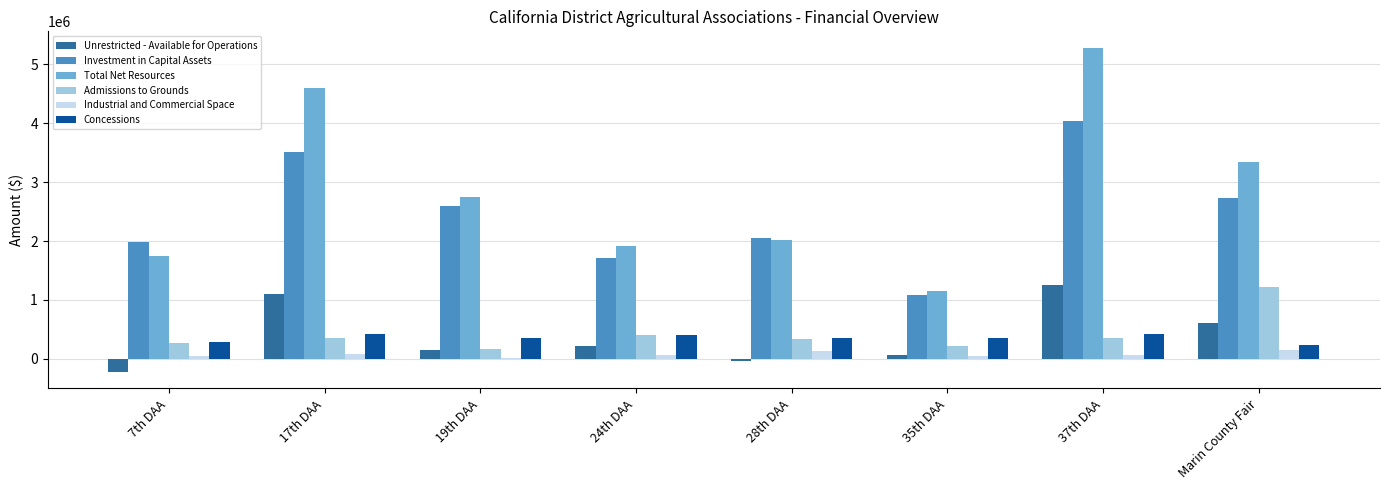

What is the highest value of the Investment in Capital Assets series?

4034982